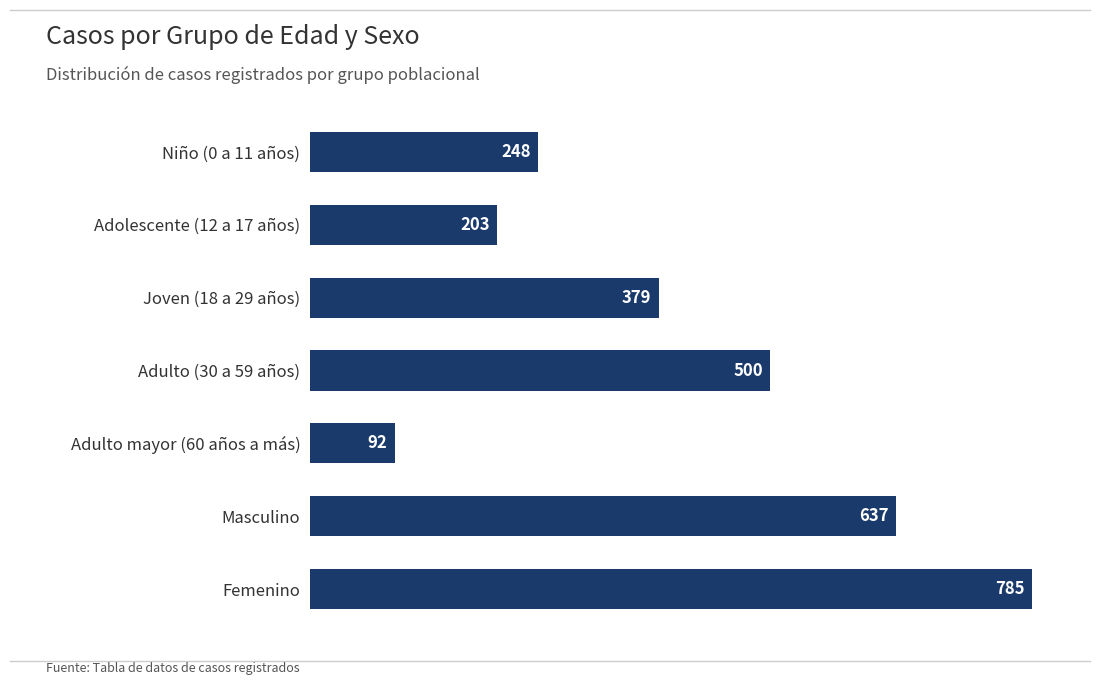

Between Adulto mayor (60 años a más) and Masculino, which is larger?

Masculino